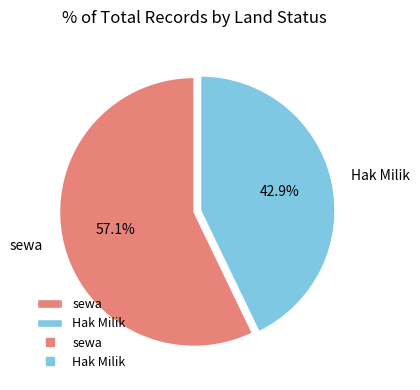

Between Hak Milik and sewa, which is larger?

sewa